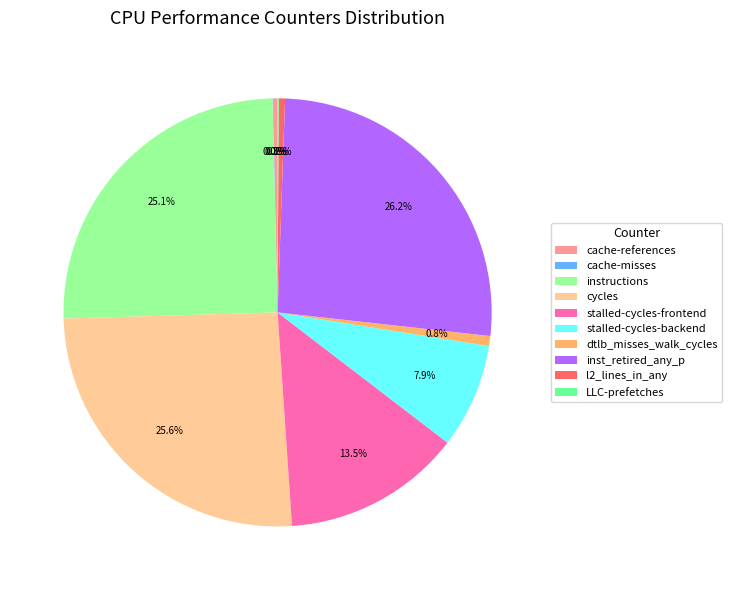

What portion of the pie excludes l2_lines_in_any?

99.5%